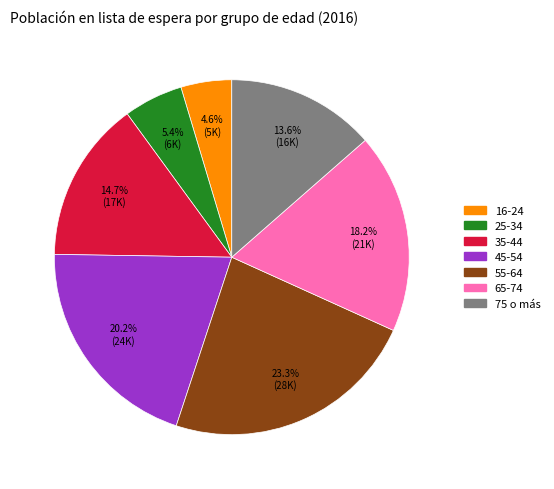

Combined, what portion of the pie is 45-54 and 25-34?

25.6%